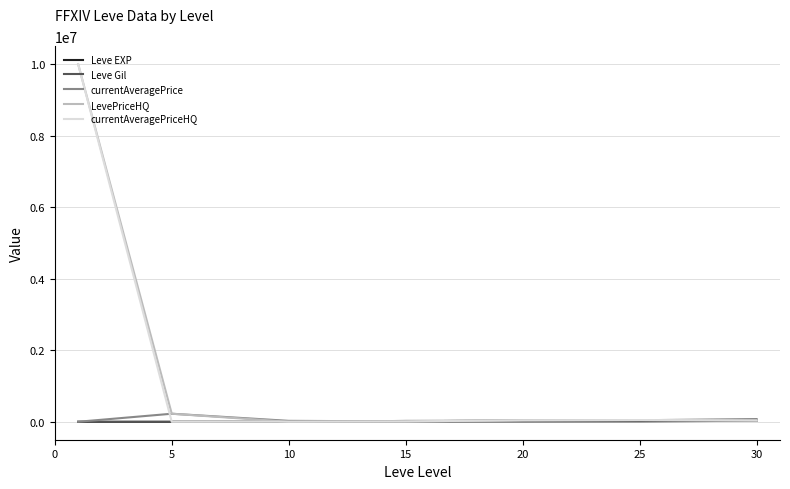

What is the difference between the second highest and minimum values in the Leve EXP series?

47199